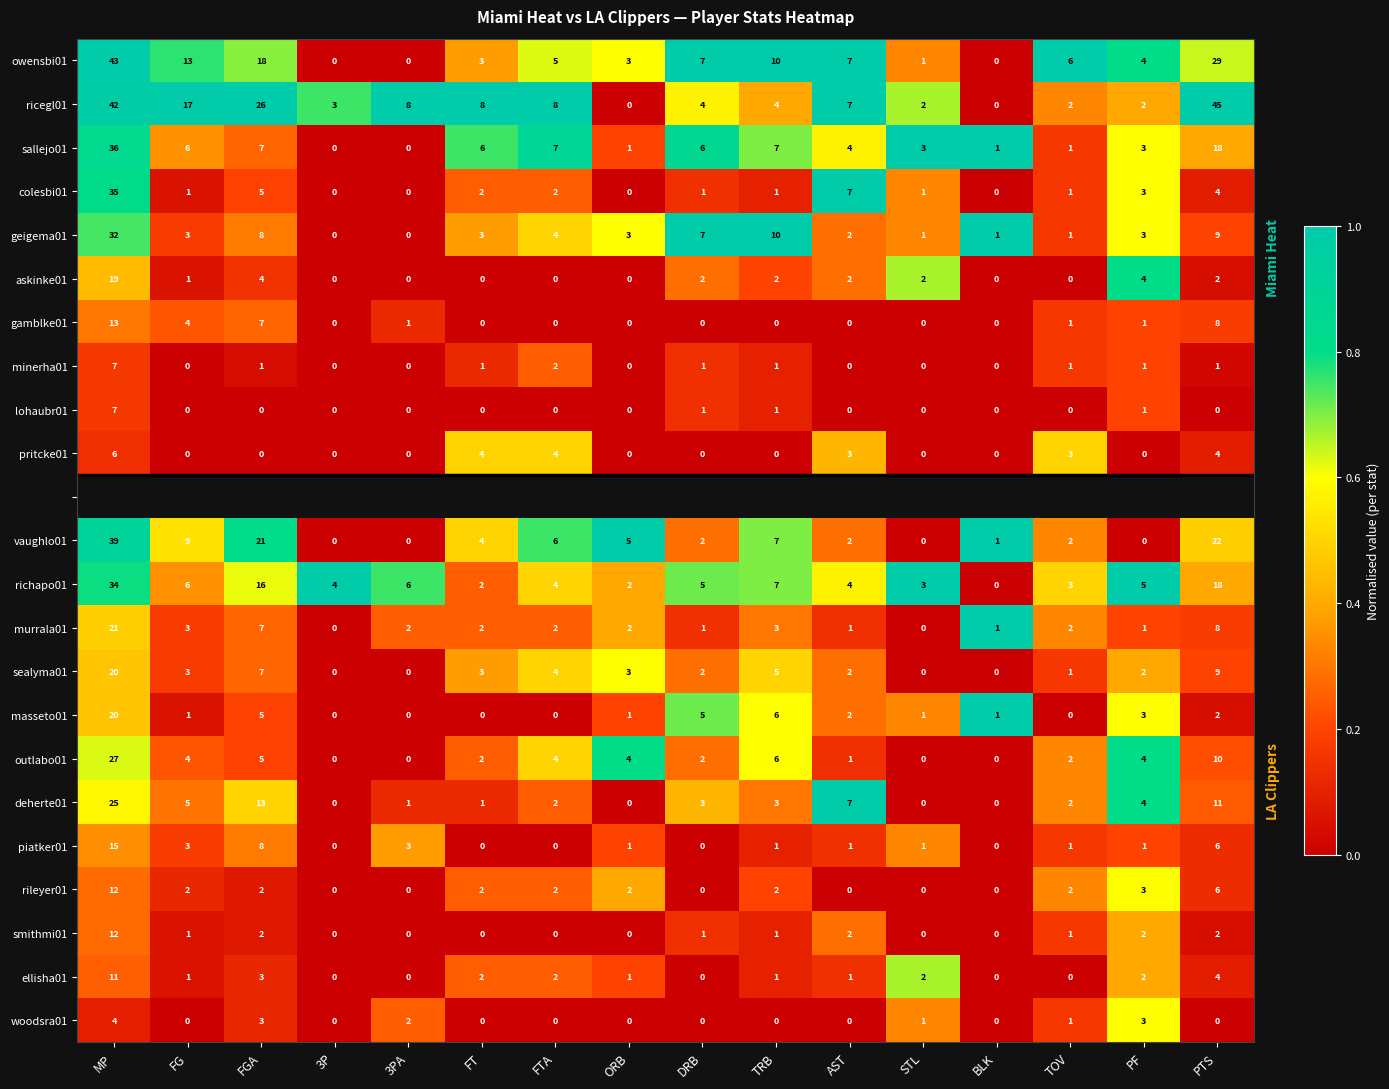

What is the difference between the second highest and minimum values in the piatker01 series?

8